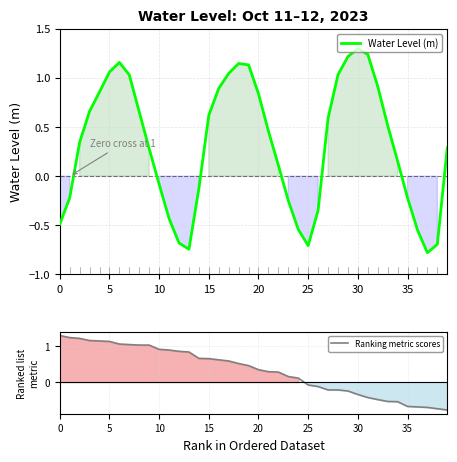

Which series ends up on top after the final intersection of Ranking metric scores and Water Level (m)?

Water Level (m)